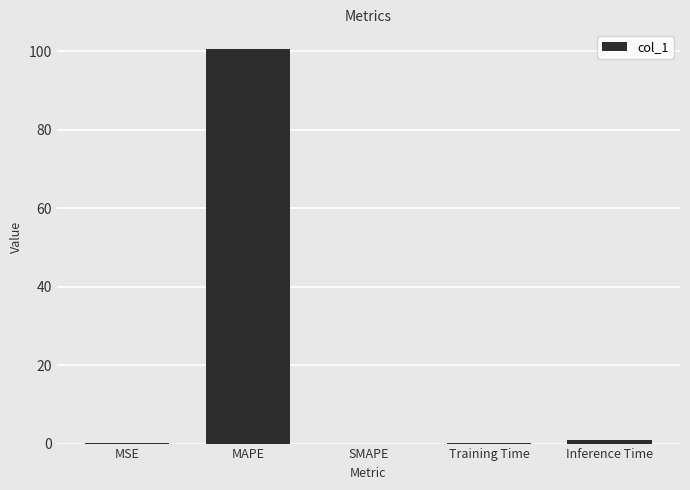

The value at Inference Time is 0.9. True or false?

True